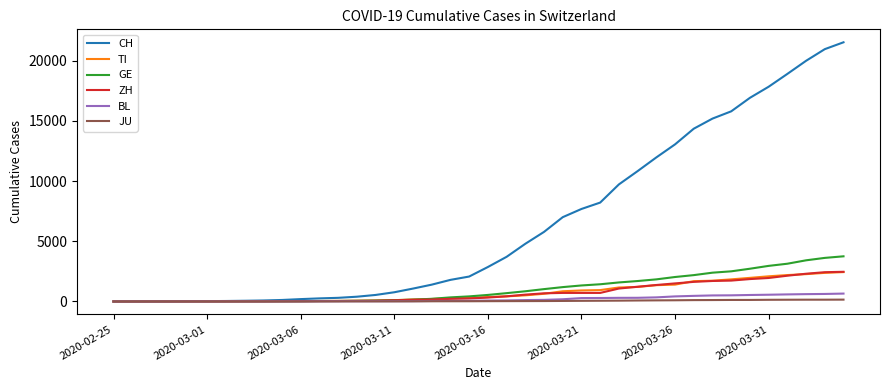

What is the maximum value for CH?

21535